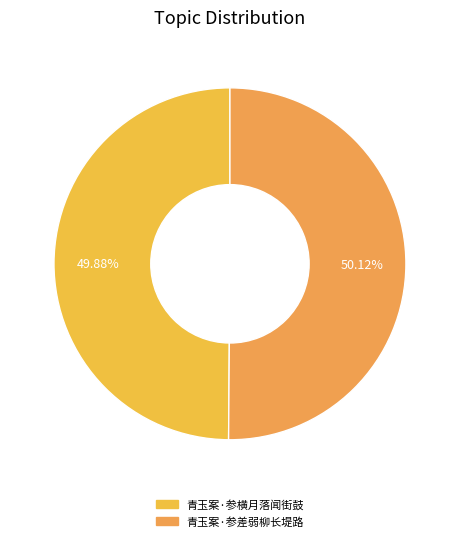

How many segments does this pie chart have?

2